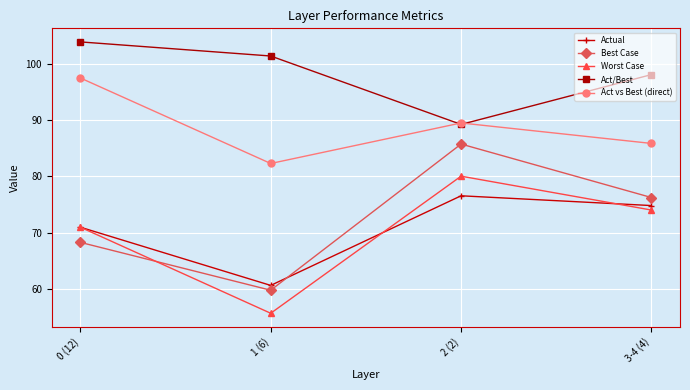

What is the total value across all series at 3-4 (4)?

409.1